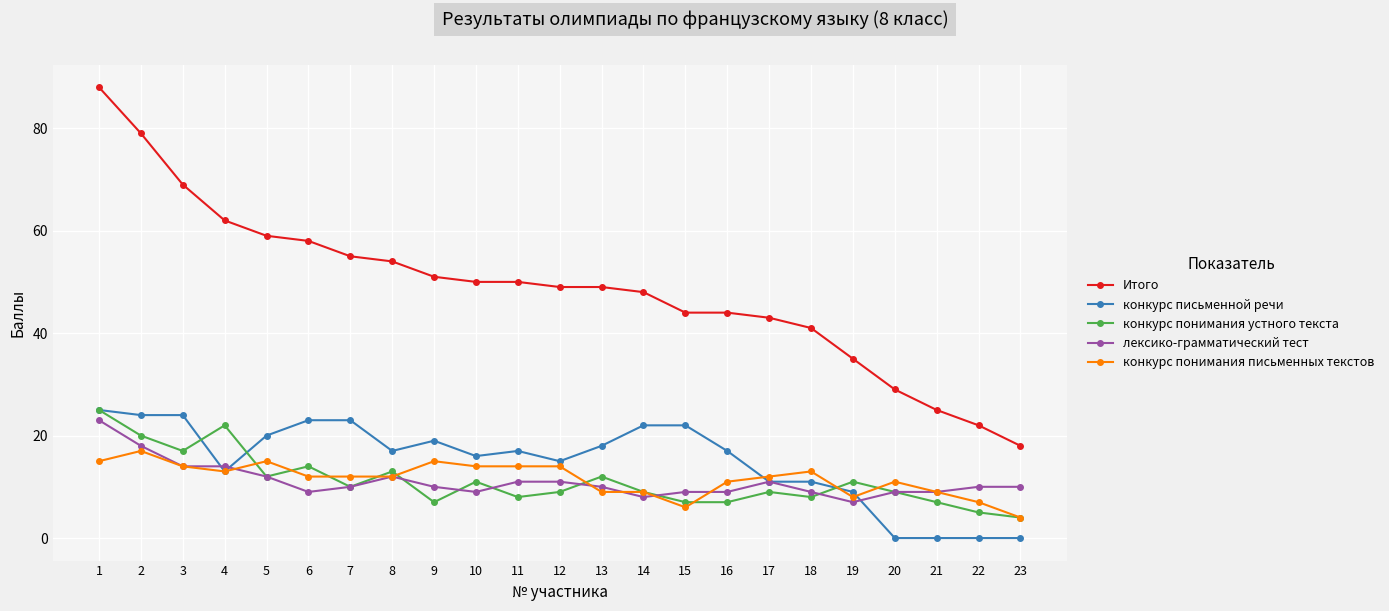

Which category has the highest value in the лексико-грамматический тест series?

1